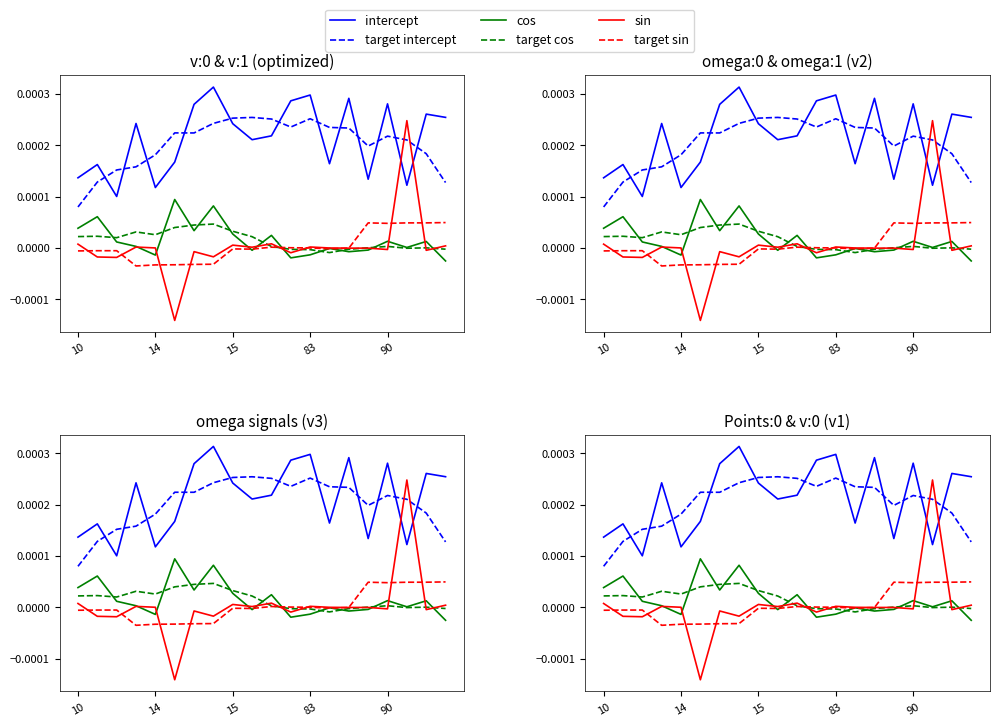

What are all the series names shown in the legend?

intercept, target intercept, cos, target cos, sin, target sin